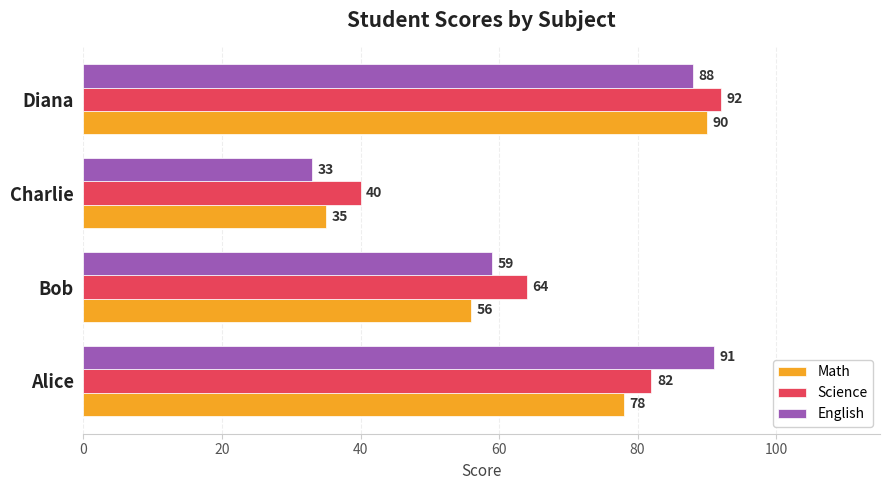

What is the sum of all English values?

271